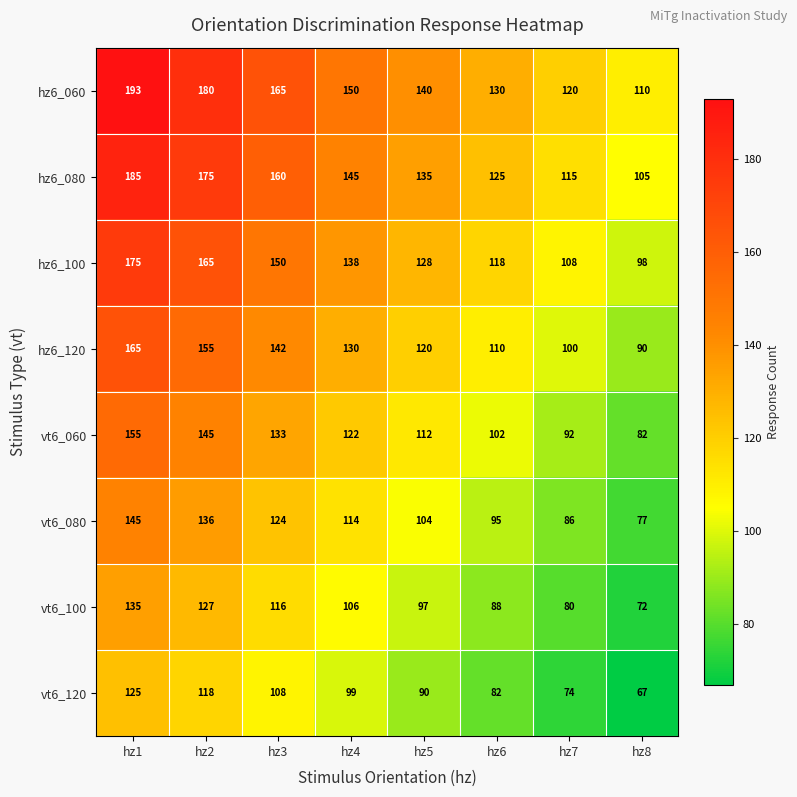

True or false: hz6_120 has a value of 238 at hz1.

False